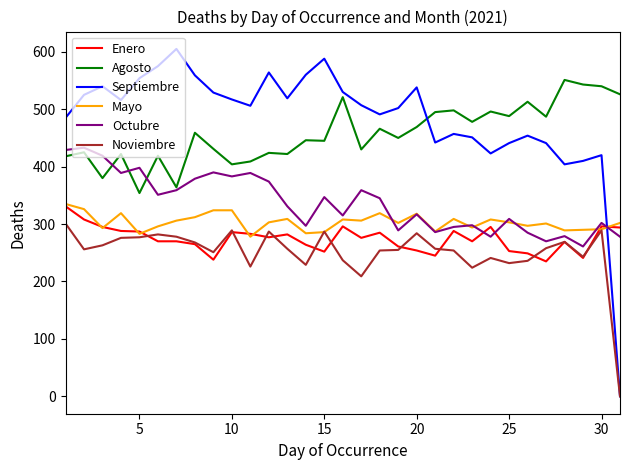

Which series has the largest total across all categories?

Septiembre